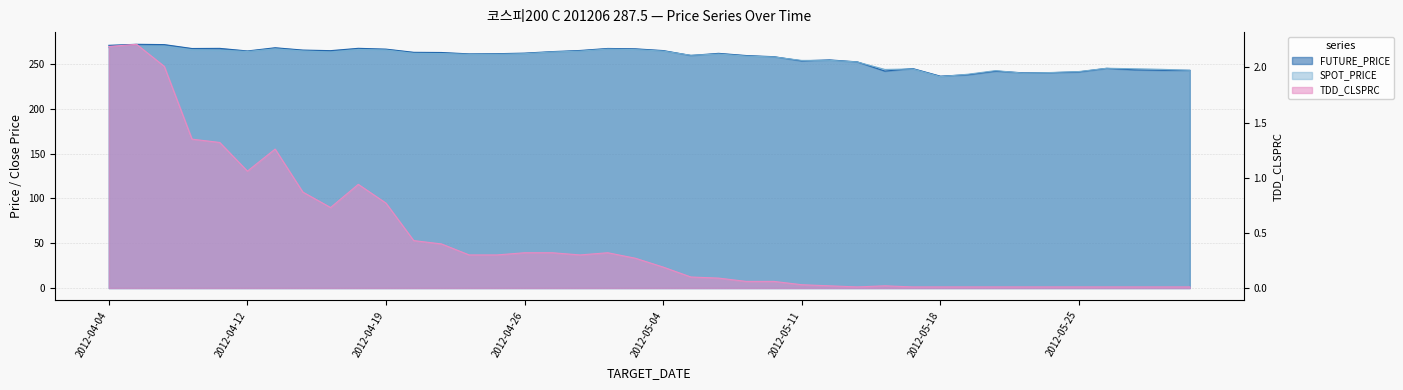

The FUTURE_PRICE series shows 253.5 at 2012-05-11. True or false?

True